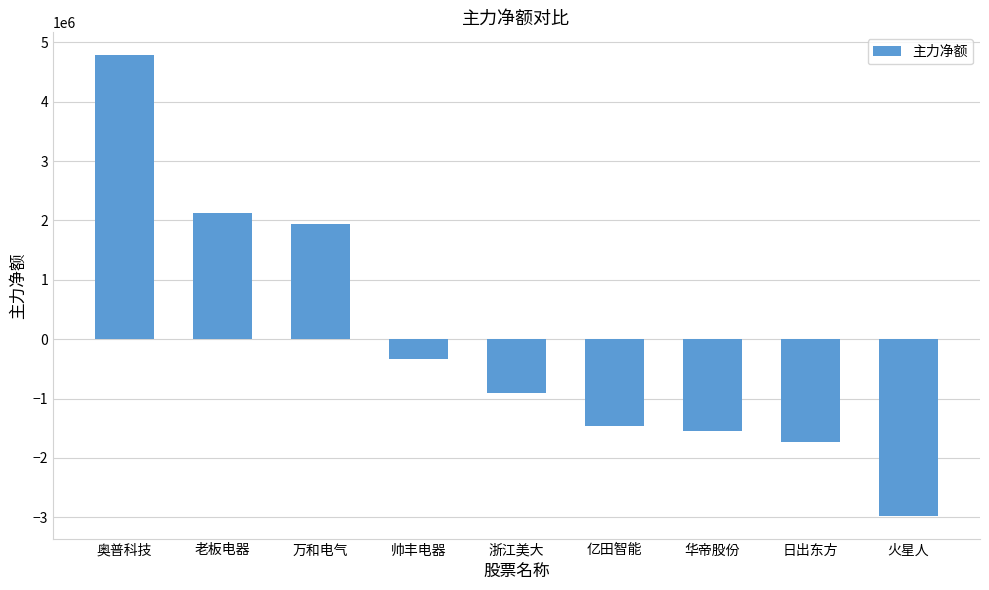

What is the value of the 7th bar from the left?

-1553564